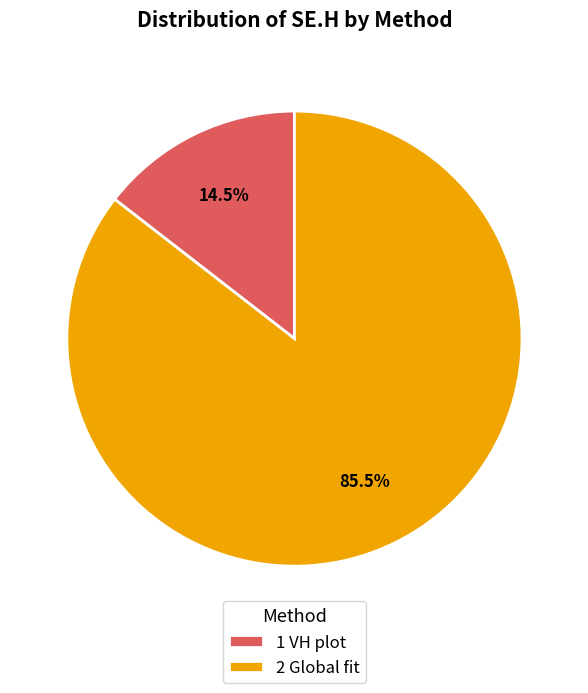

How many segments does this pie chart have?

2